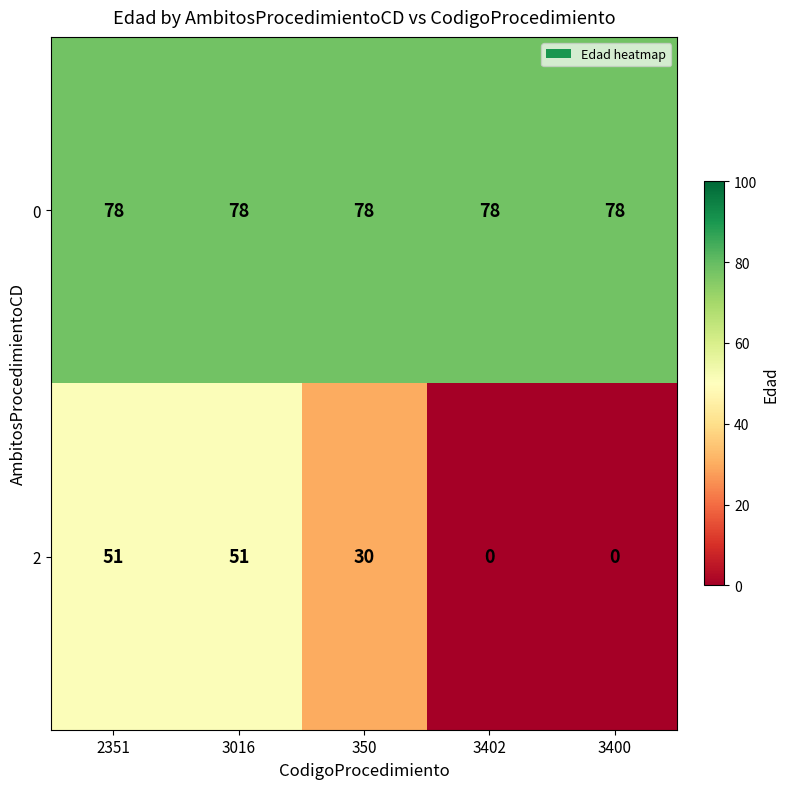

Which series has the largest total across all categories?

0